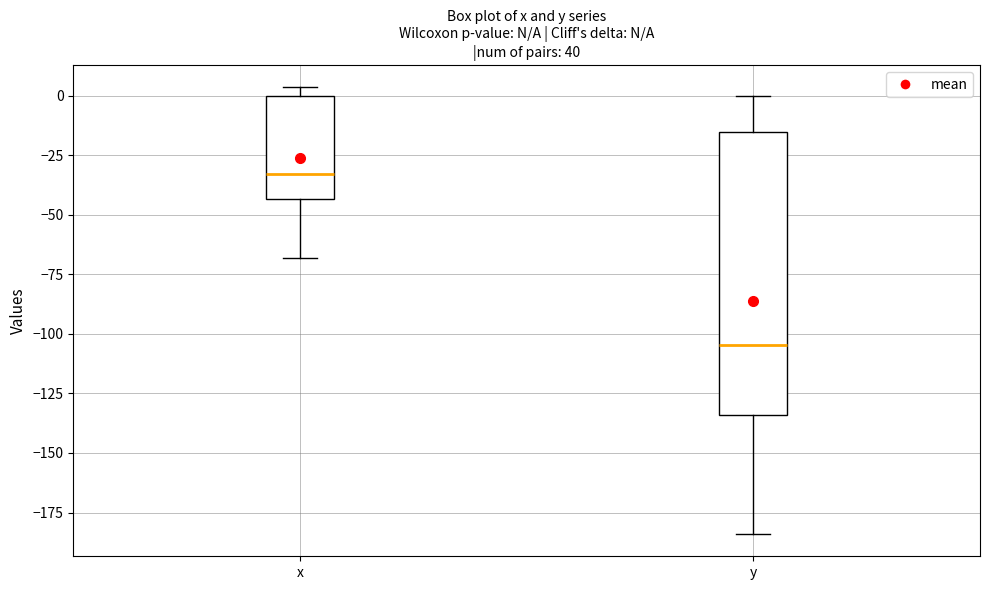

Reading left to right, transcribe this box plot: for each box, give where its median line is, the range the box spans, and where its two whiskers end, as read against the y-axis. The values are not printed on the chart, so give them approximately, as read against the axis.

x: median -35, box -45 to 0, whiskers -70 to 5
y: median -105, box -135 to -15, whiskers -185 to 0